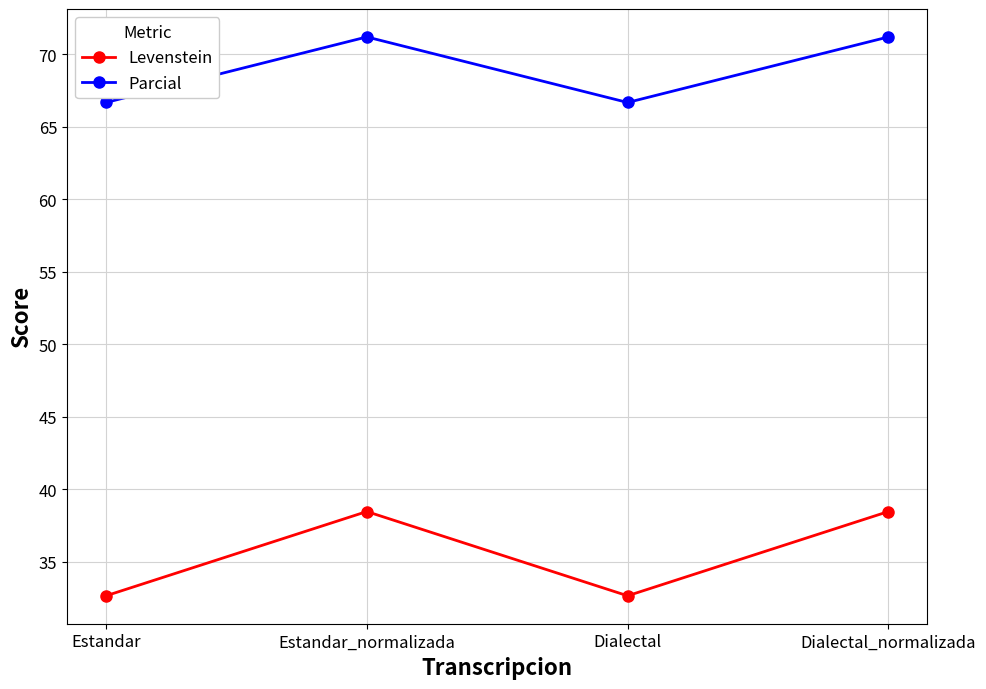

What value does the Parcial series have at Dialectal_normalizada?

71.2